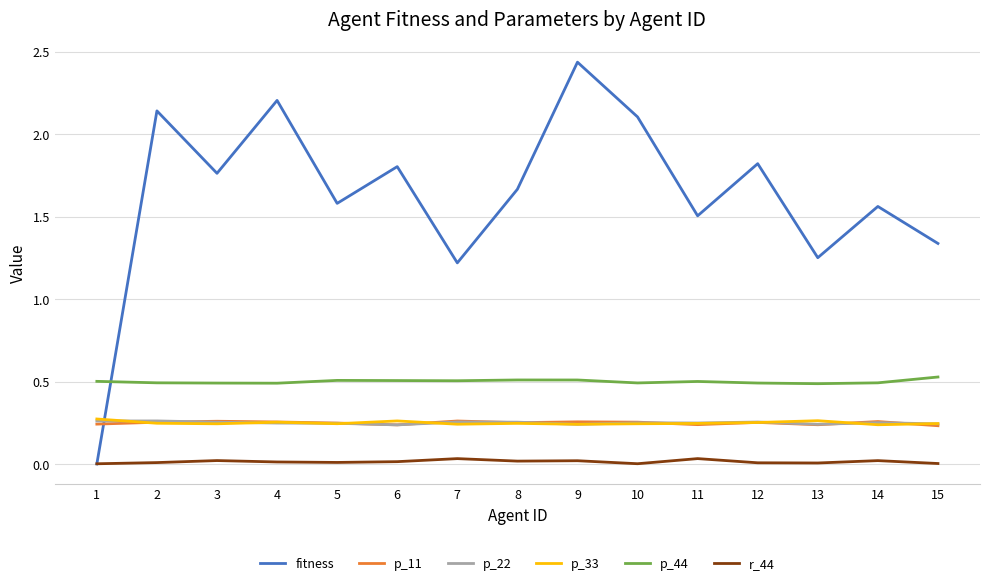

Which label corresponds to the largest value in the chart?

9